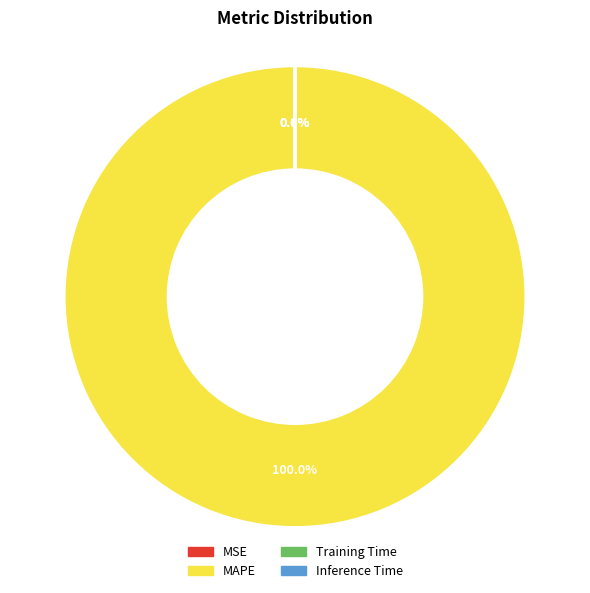

Which slice is the largest?

MAPE